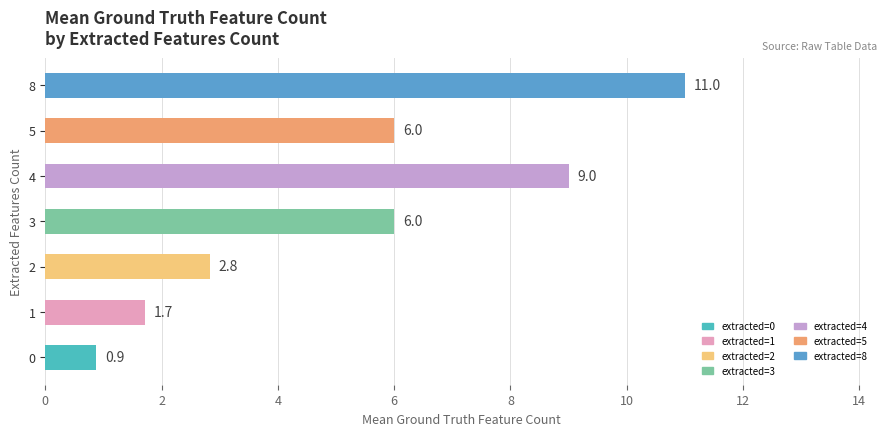

How many data points does each series have?

7